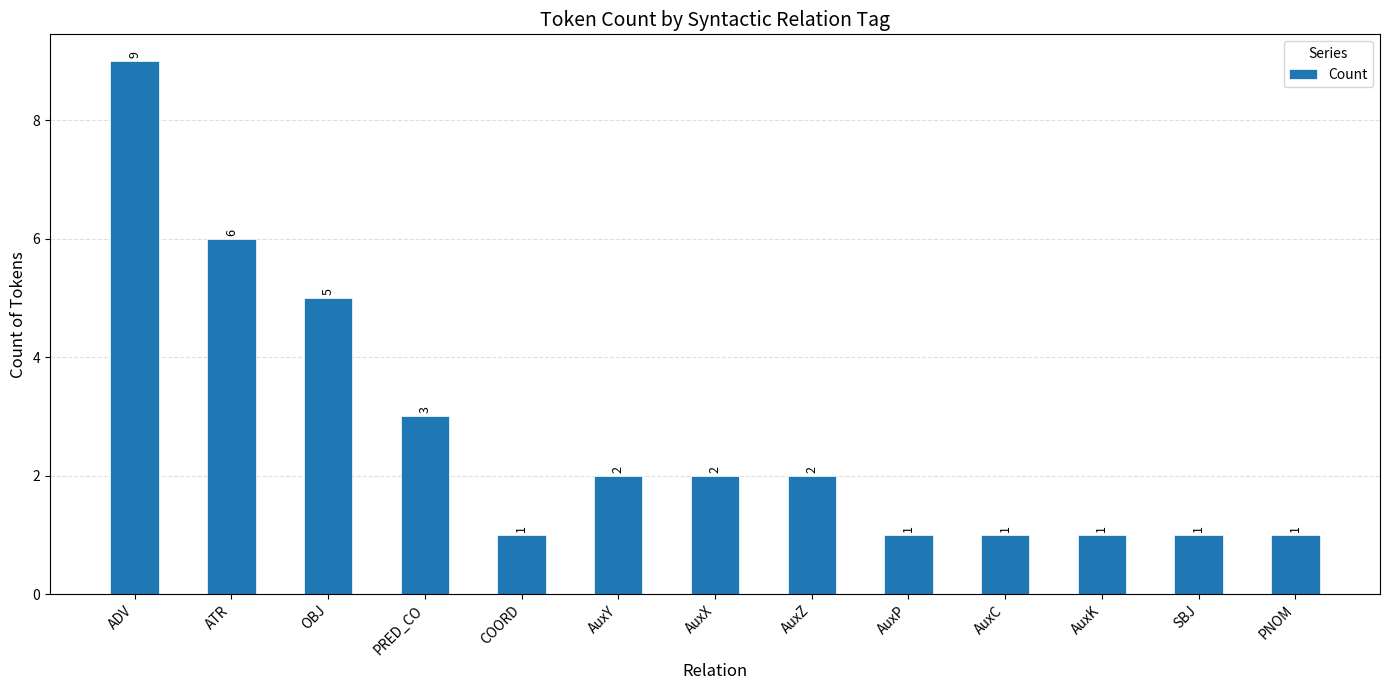

Between AuxZ and AuxK, which is larger?

AuxZ